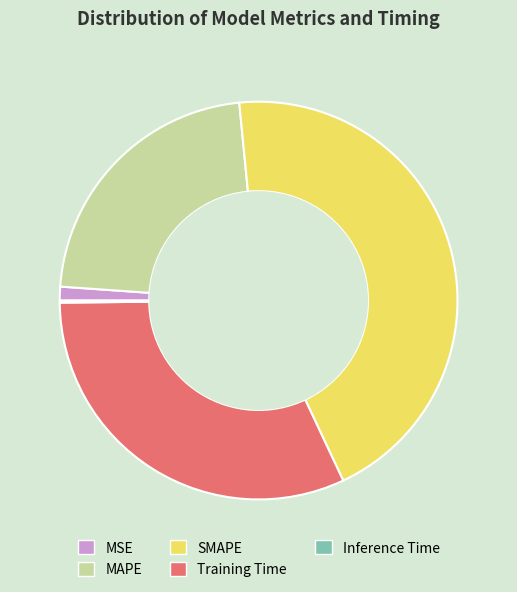

Does any single category account for the majority?

No